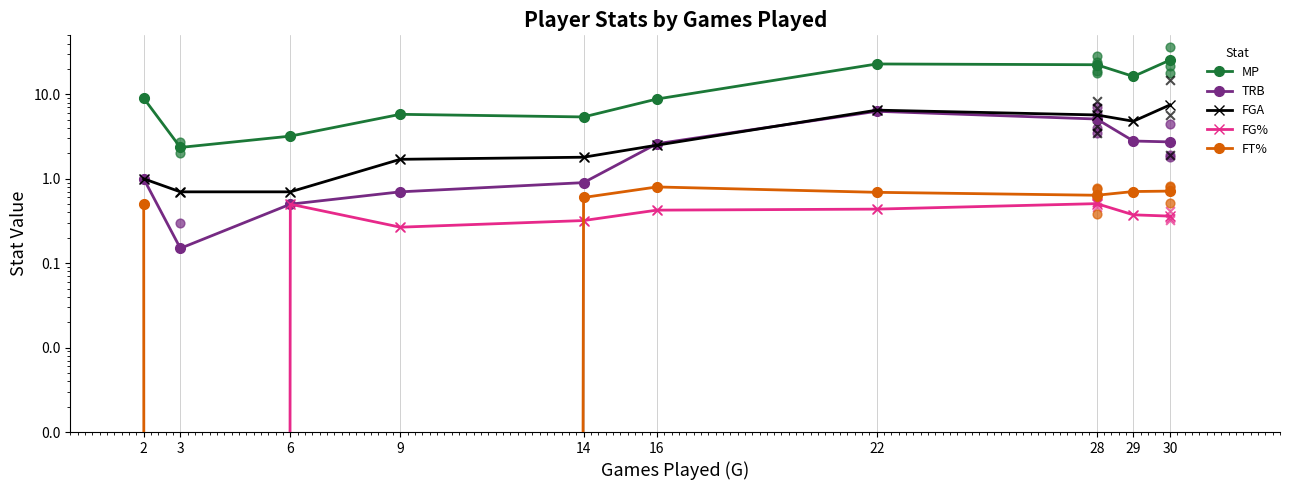

At which category is the sum across all series the highest?

22